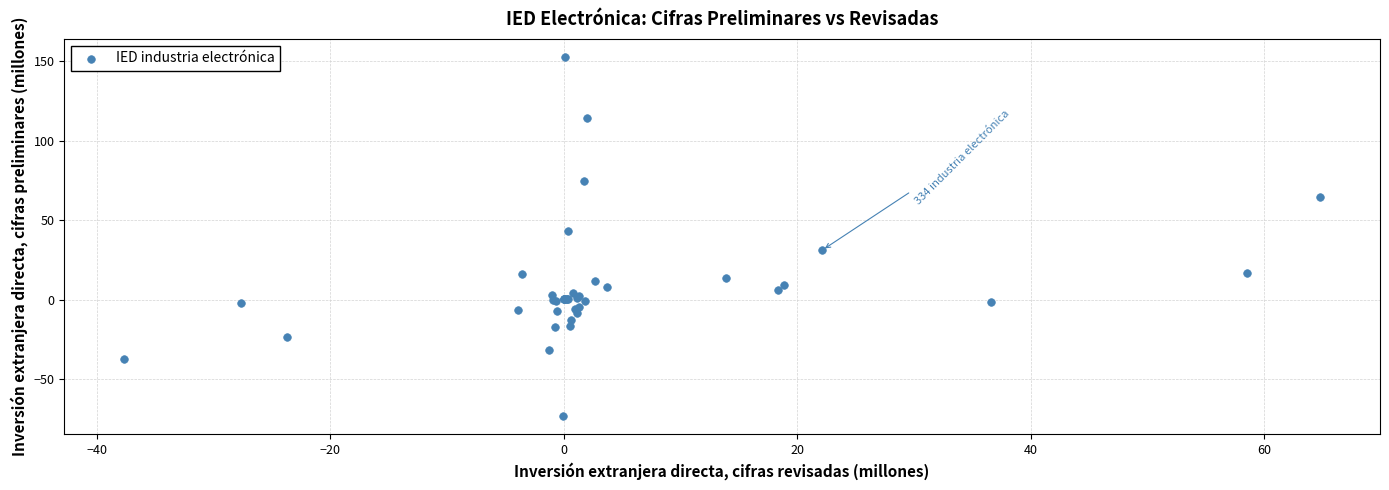

What Y value in the scatter plot is closest to 39?

43.4